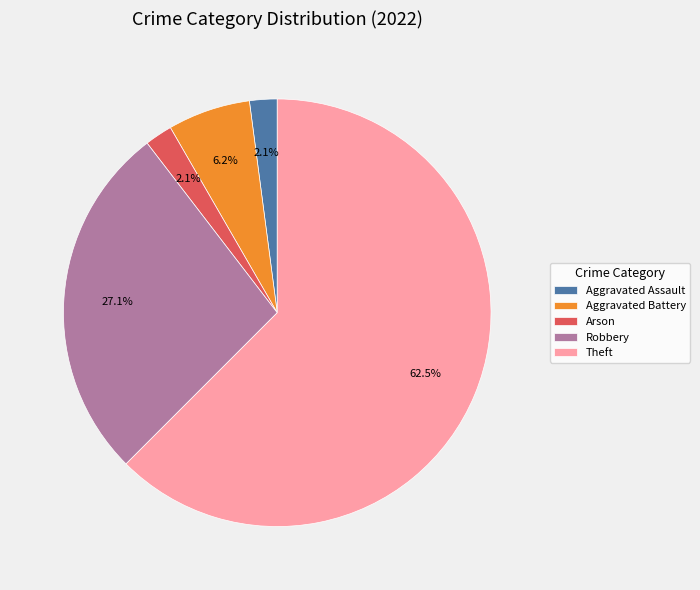

Which slice is the largest?

Theft